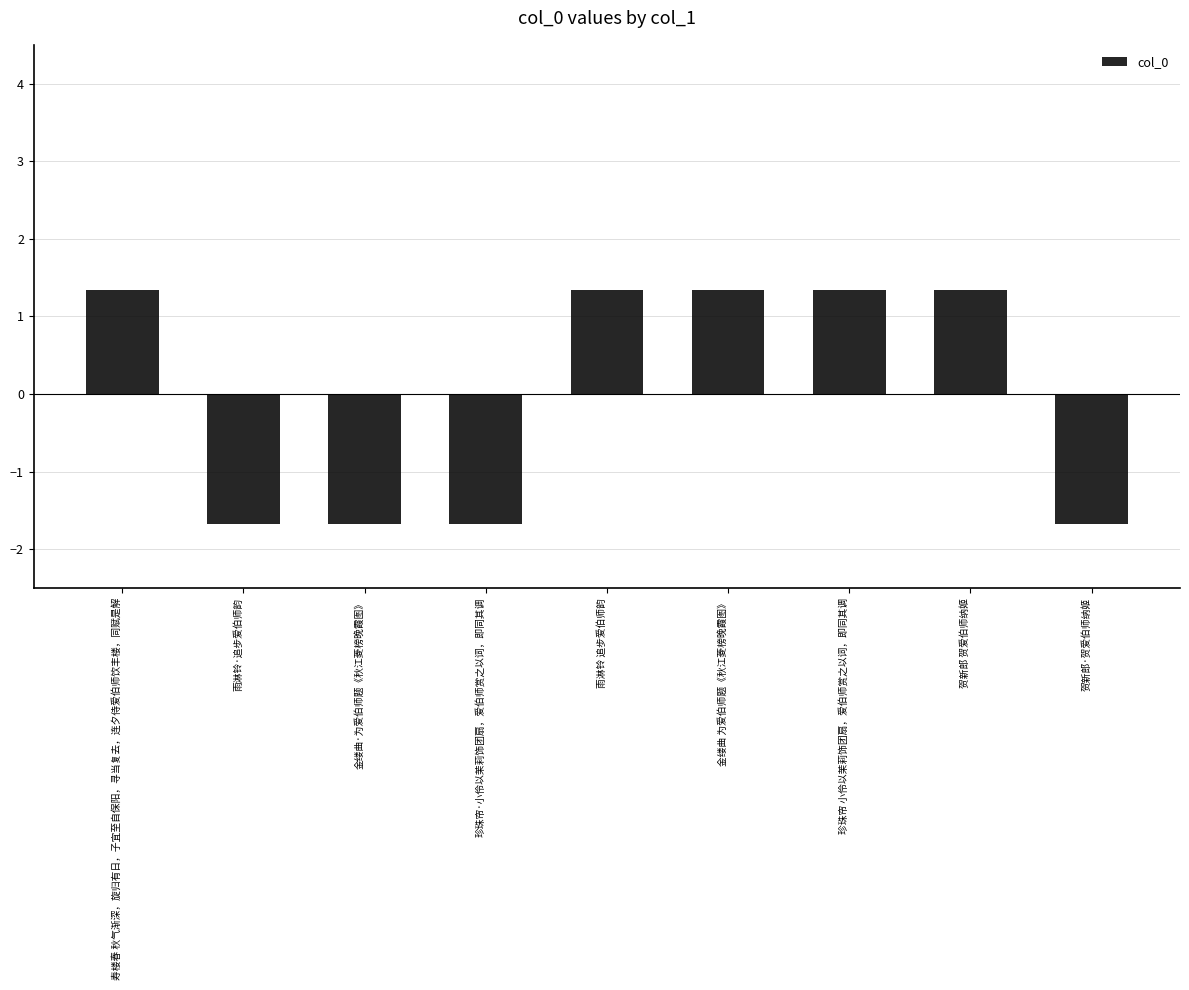

Reading right to left, extract all data points from this chart.

-1.7	1.3	1.3	1.3	1.3	-1.7	-1.7	-1.7	1.3